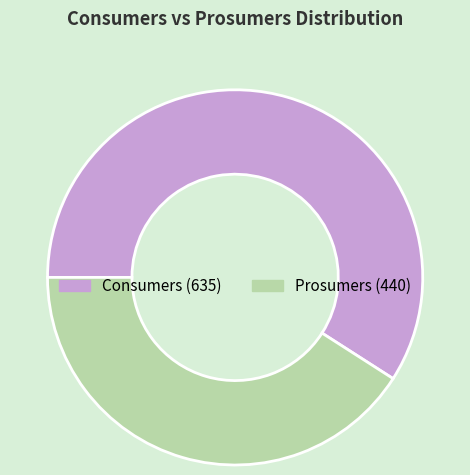

Is it true that Prosumers is 41% of the pie?

True